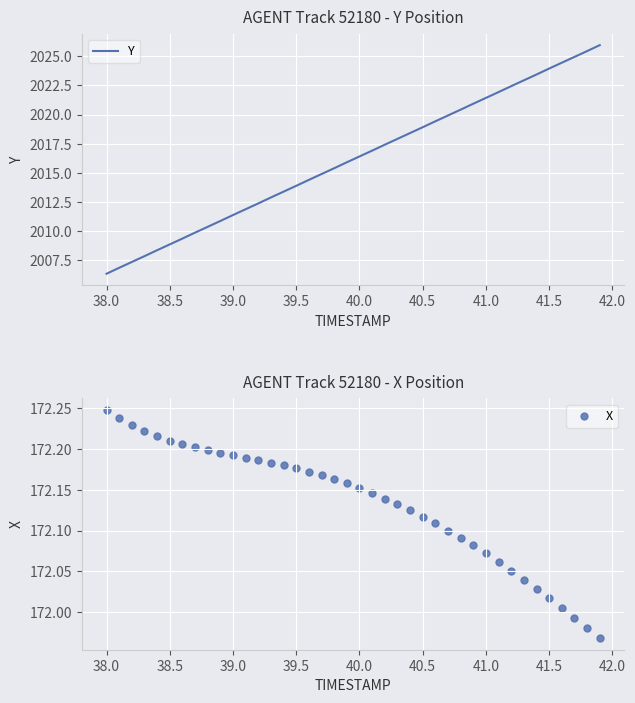

Which category has the lowest value in the Y series?

38.0